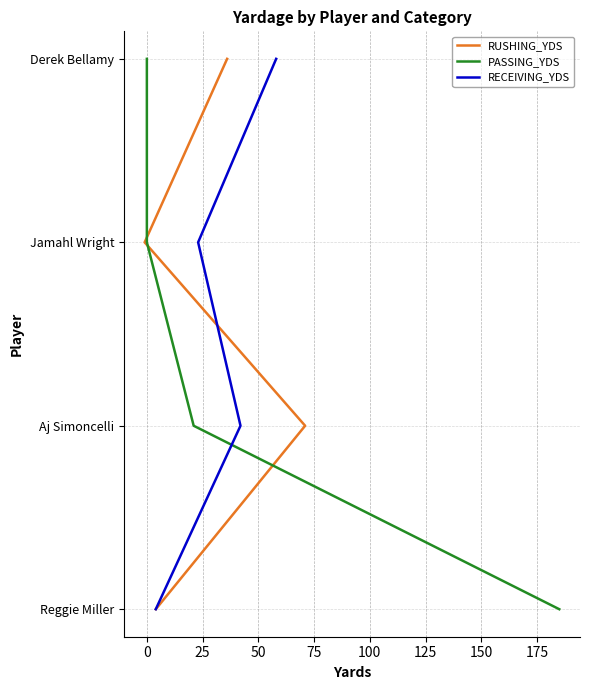

The value of RECEIVING_YDS at 25 is 3. True or false?

False